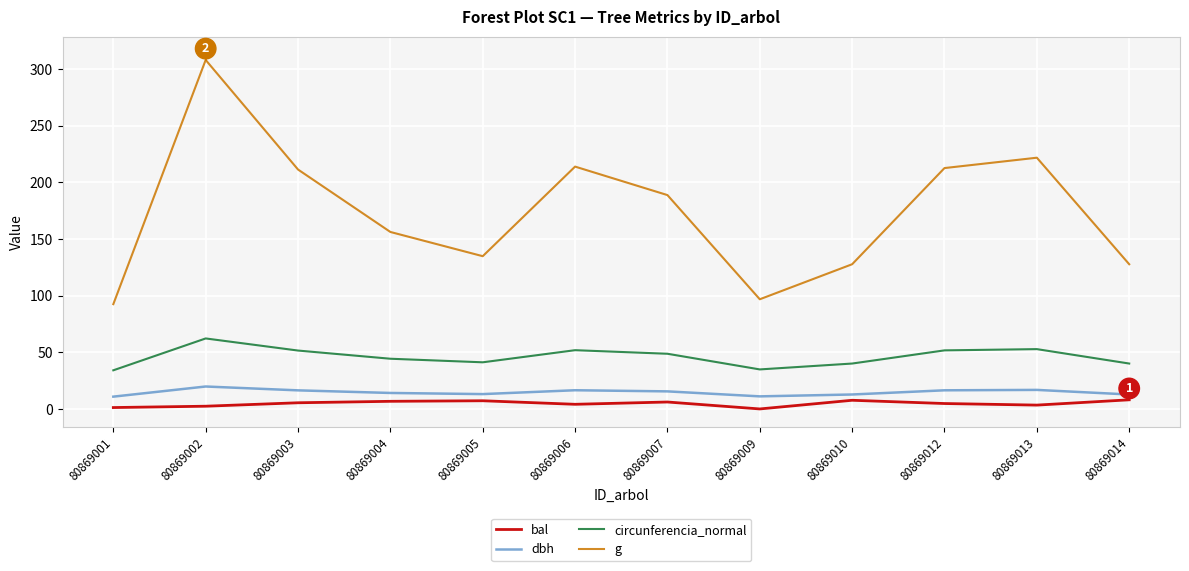

What is the maximum value for bal?

8.1